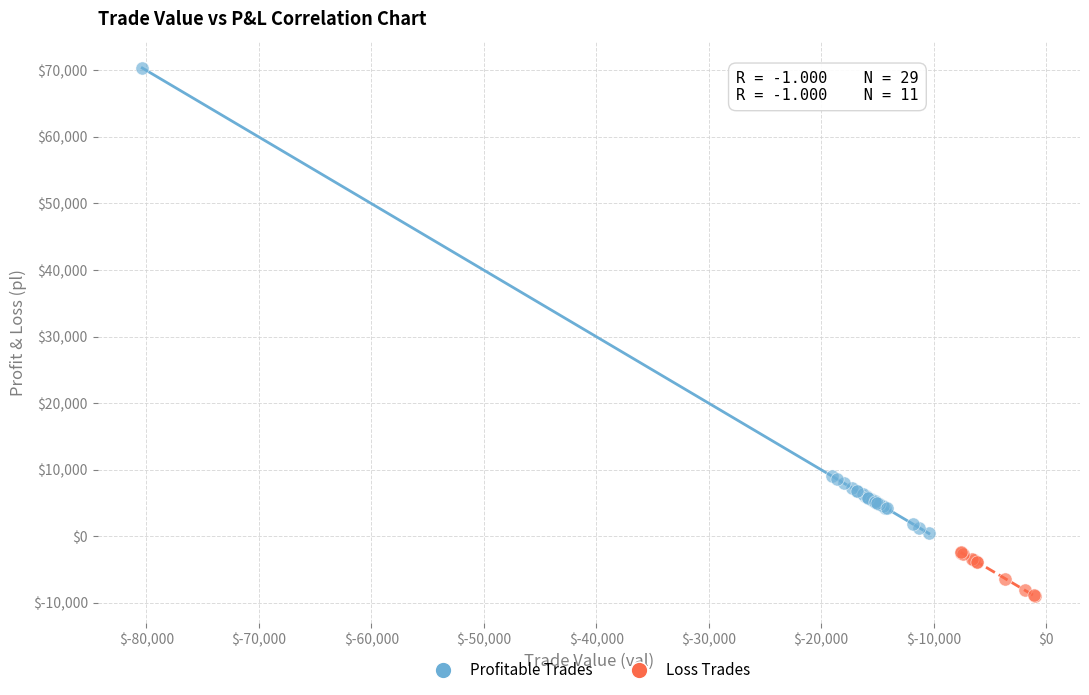

Which series has the largest Y range (max minus min)?

Profitable Trades